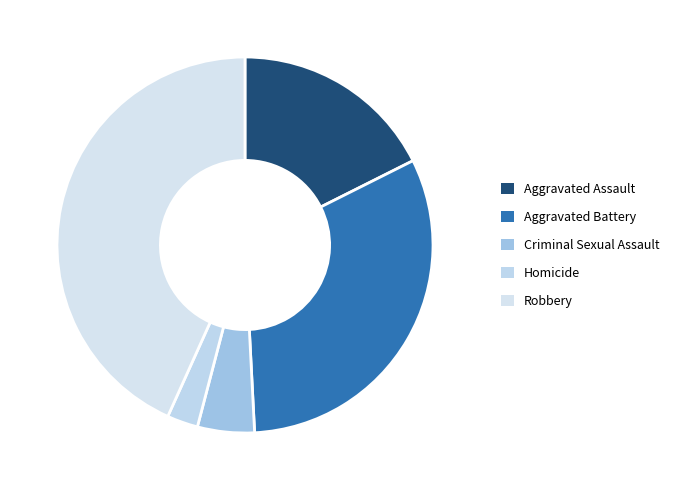

Is Aggravated Battery the majority of the pie?

No